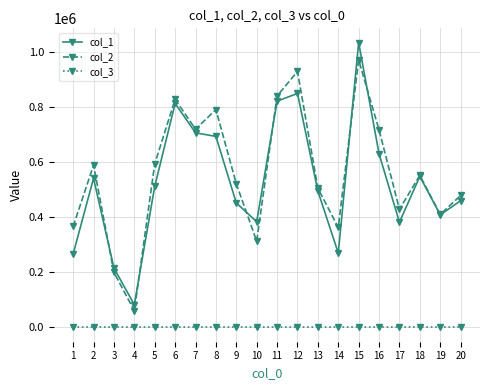

Rank the series at 9 from highest to lowest value.

col_2, col_1, col_3